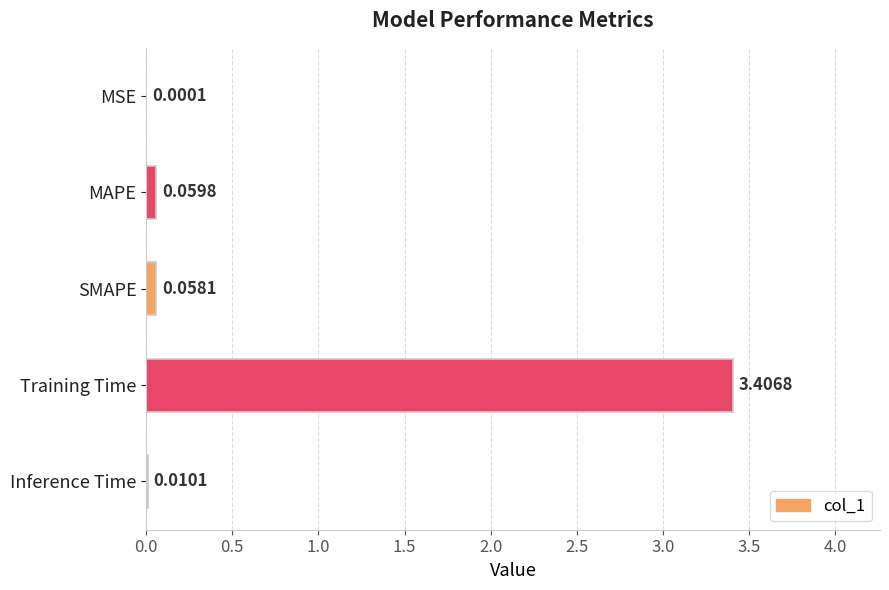

Are the bars horizontal?

Yes